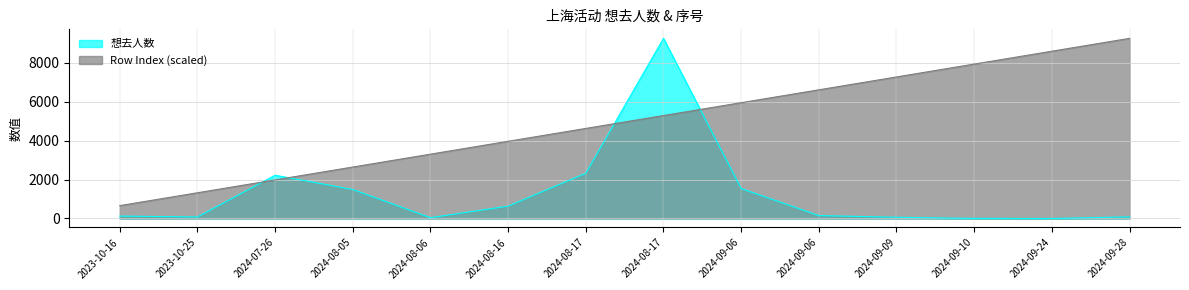

Is the value of 想去人数 at 2023-10-16 greater than the value of Row Index at 2024-07-26?

No